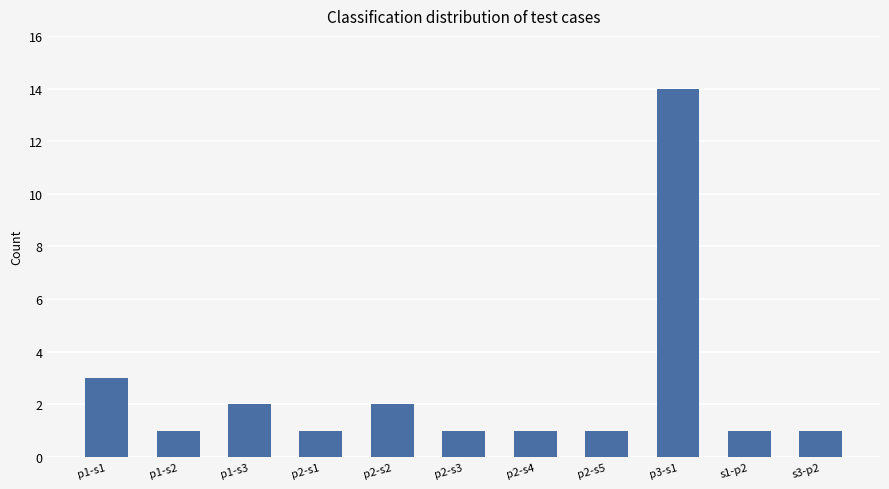

Which category has the highest value across all series?

p3-s1